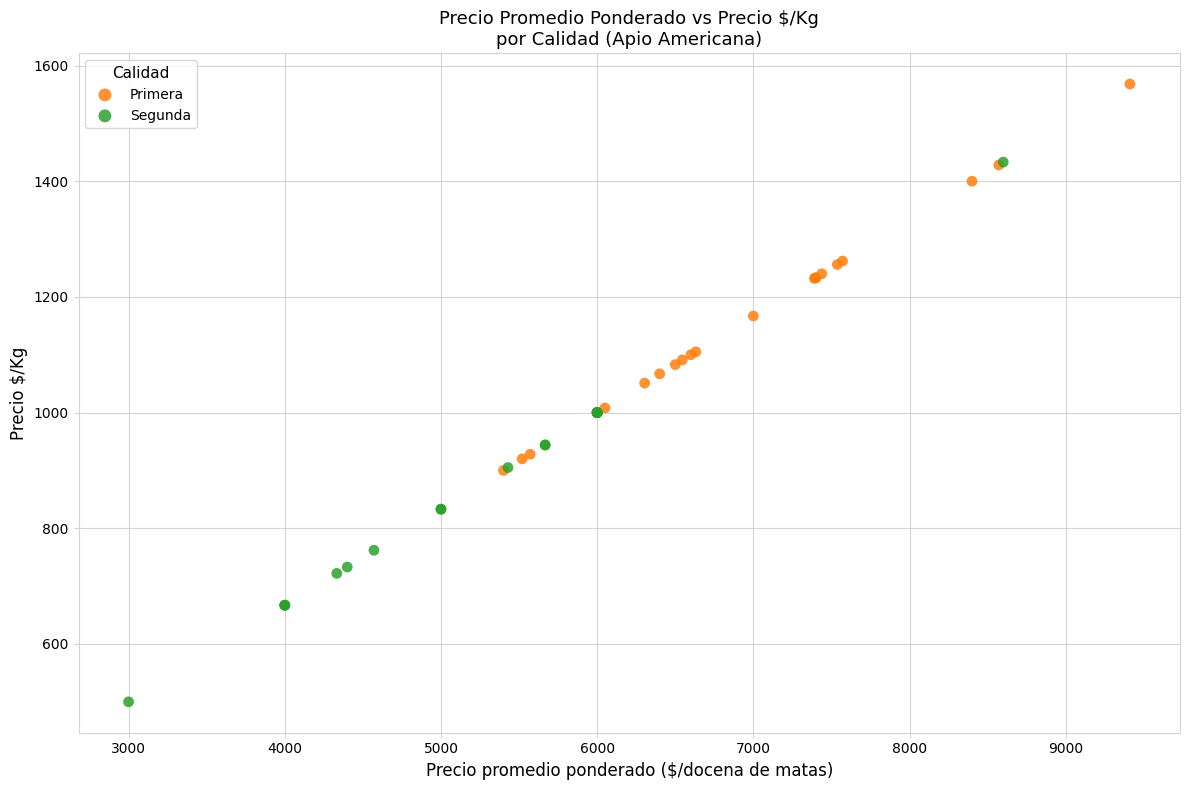

Which series contains the lowest Y value?

Segunda